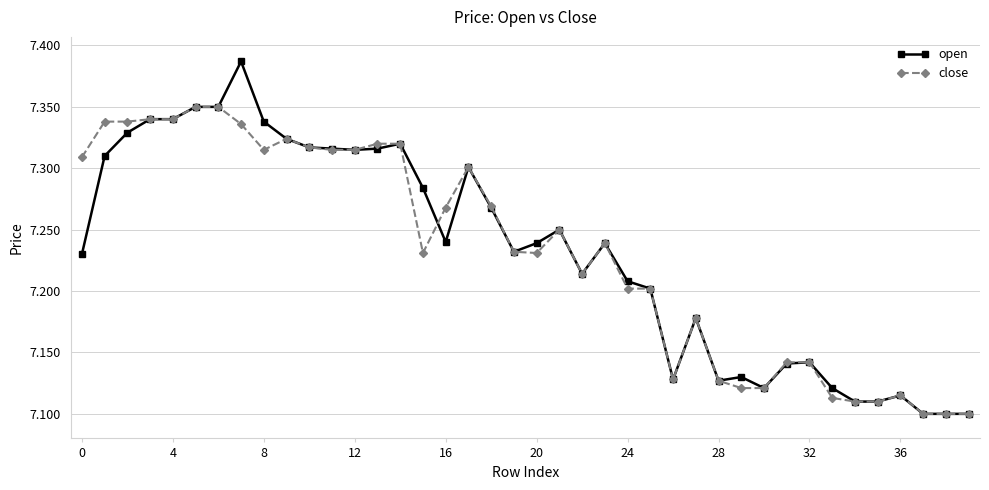

How many close values are between 7 and 8?

40